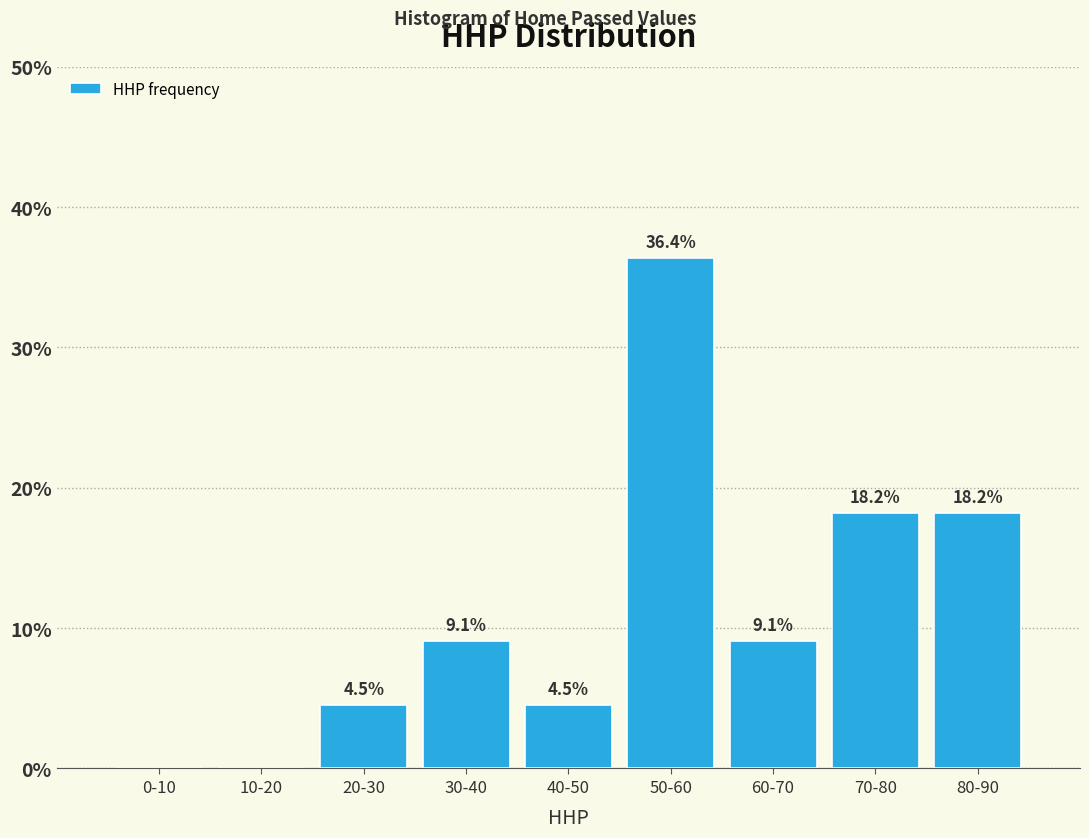

Reading right to left, what are all the values shown in this chart?

80-90=18.2	70-80=18.2	60-70=9.1	50-60=36.4	40-50=4.5	30-40=9.1	20-30=4.5	10-20=0.0	0-10=0.0